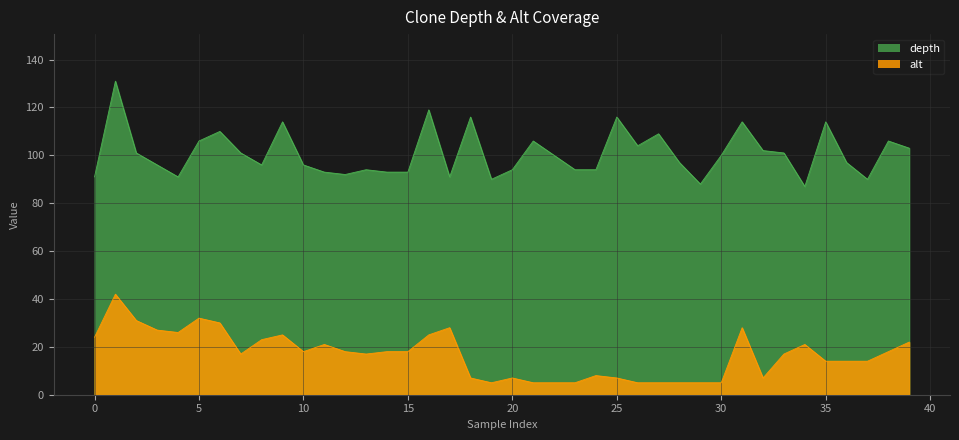

Rank the series by their average value, from lowest to highest.

alt, depth